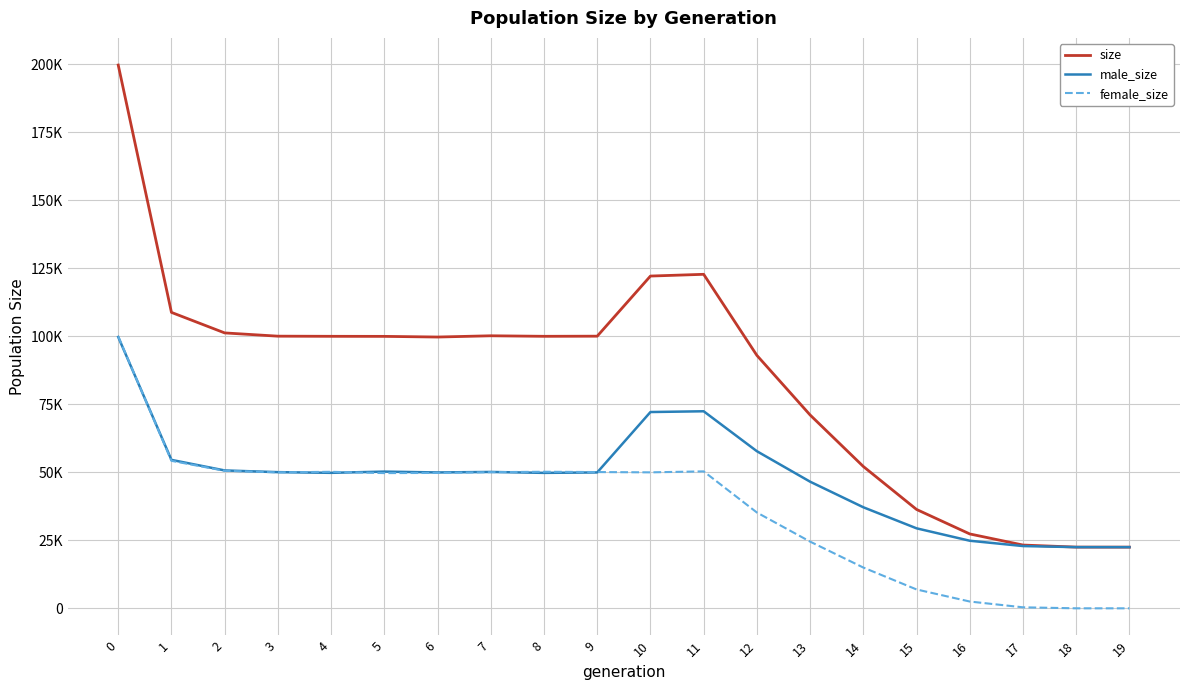

In female_size, how many points are lower than both neighbors (excluding endpoints)?

3